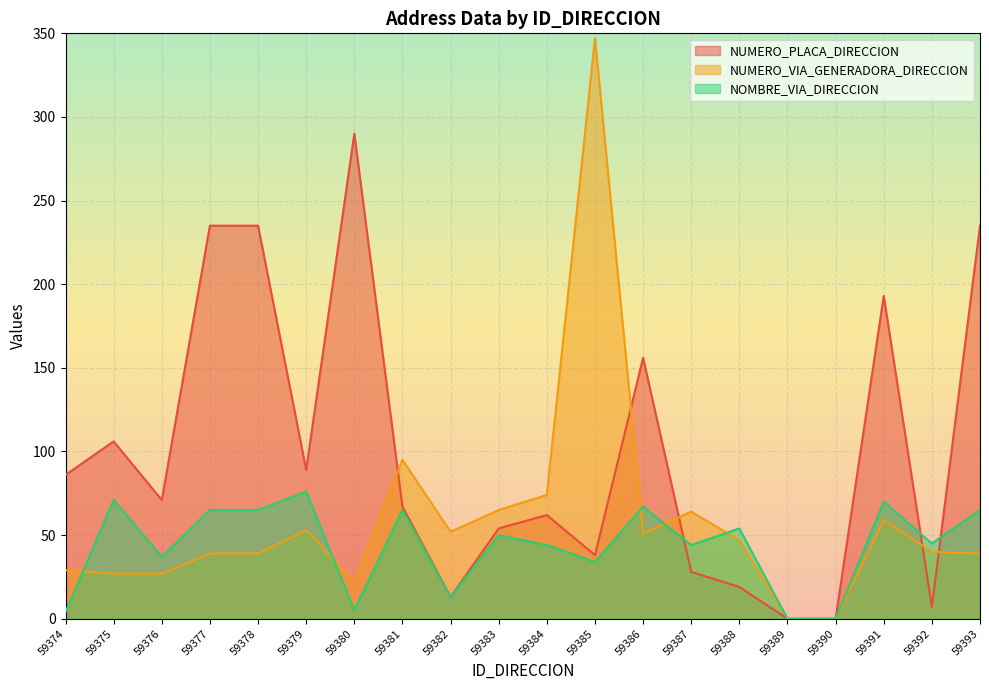

Between which two adjacent categories do NUMERO_VIA_GENERADORA_DIRECCION and NUMERO_PLACA_DIRECCION first intersect?

59380 and 59381